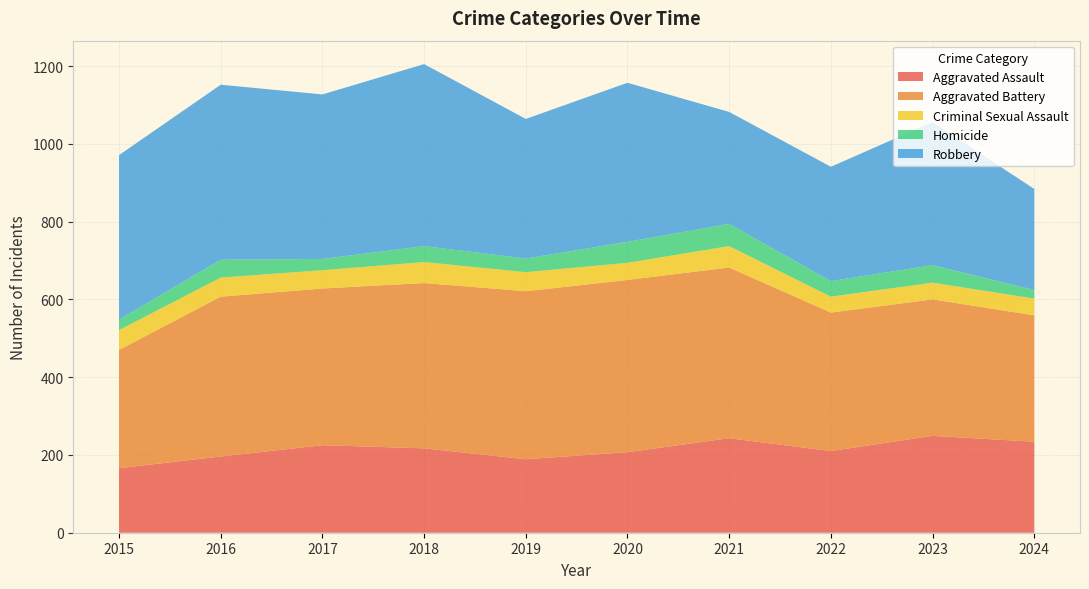

Reading left to right, transcribe all the data shown in this chart.

Aggravated Assault: 166	196	225	217	189	207	243	210	249	234
Aggravated Battery: 304	411	403	425	432	443	439	356	351	325
Criminal Sexual Assault: 51	49	47	54	49	44	55	41	43	43
Homicide: 27	46	29	41	35	54	57	40	45	22
Robbery: 423	450	423	468	359	409	288	294	368	260